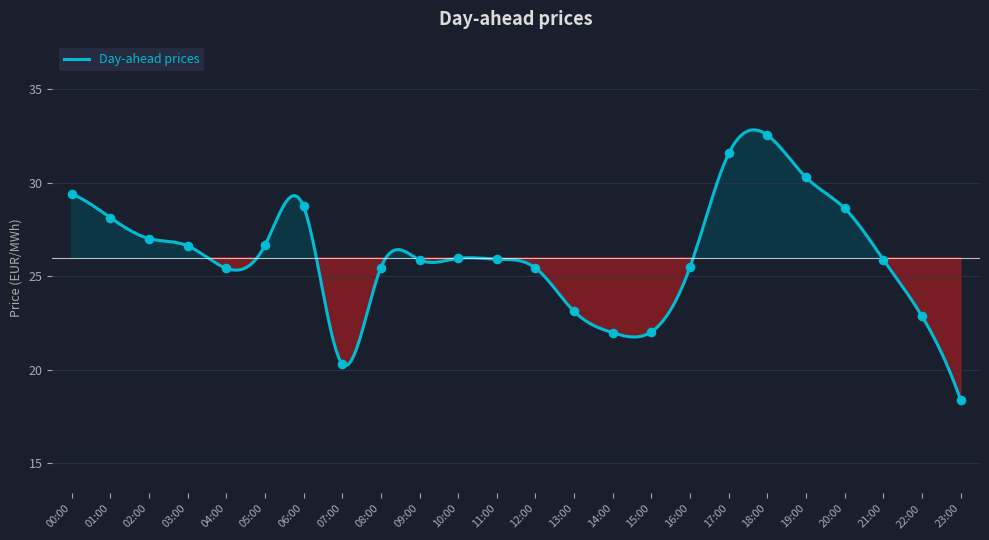

What is the maximum value shown in the chart?

32.8